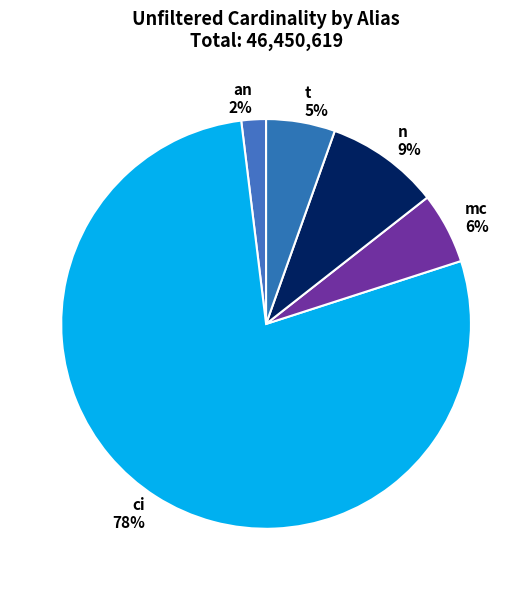

Which category has the smallest portion of the pie?

an